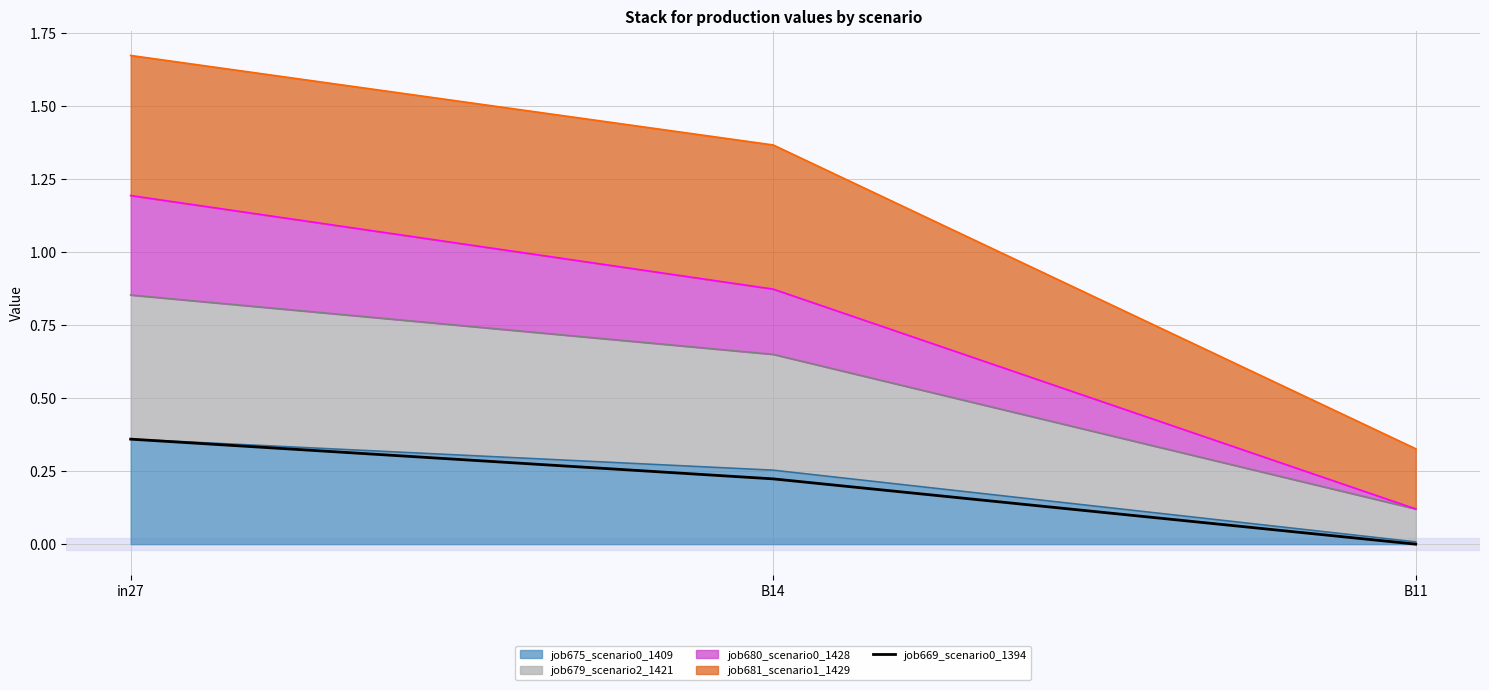

What is the label of the 2nd point from the right?

B14